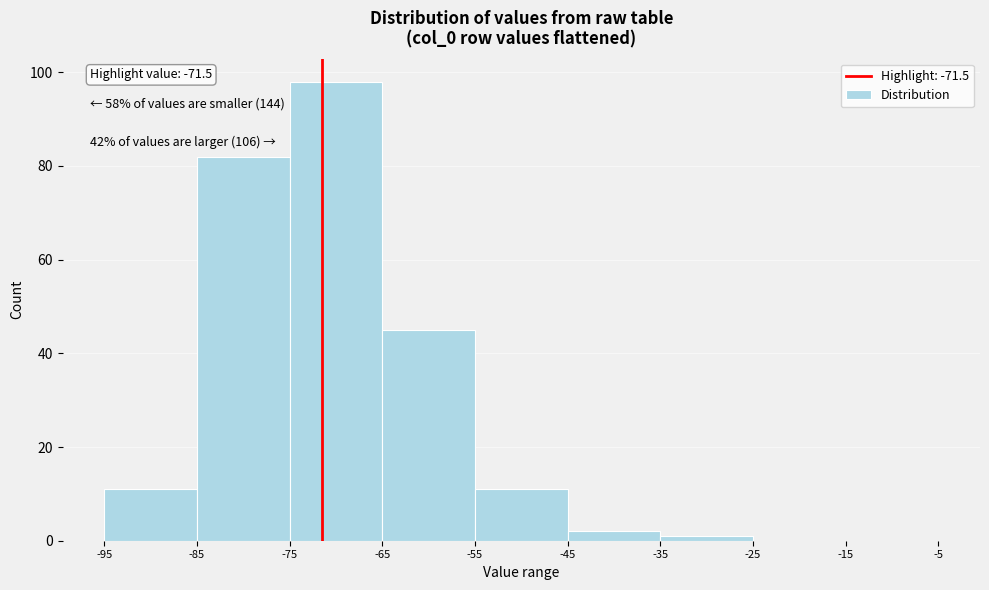

Which range on the x-axis has the tallest bar?

-75 to -65